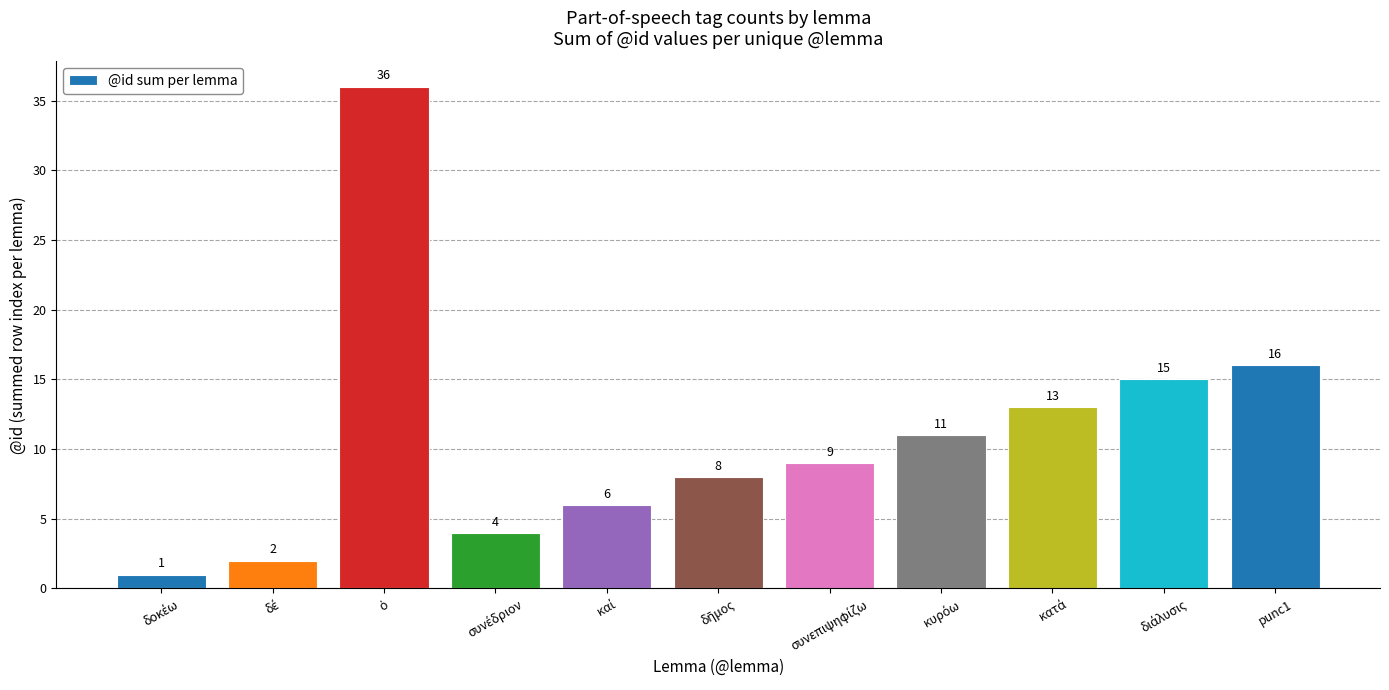

What is the value of the 11th bar from the left?

16